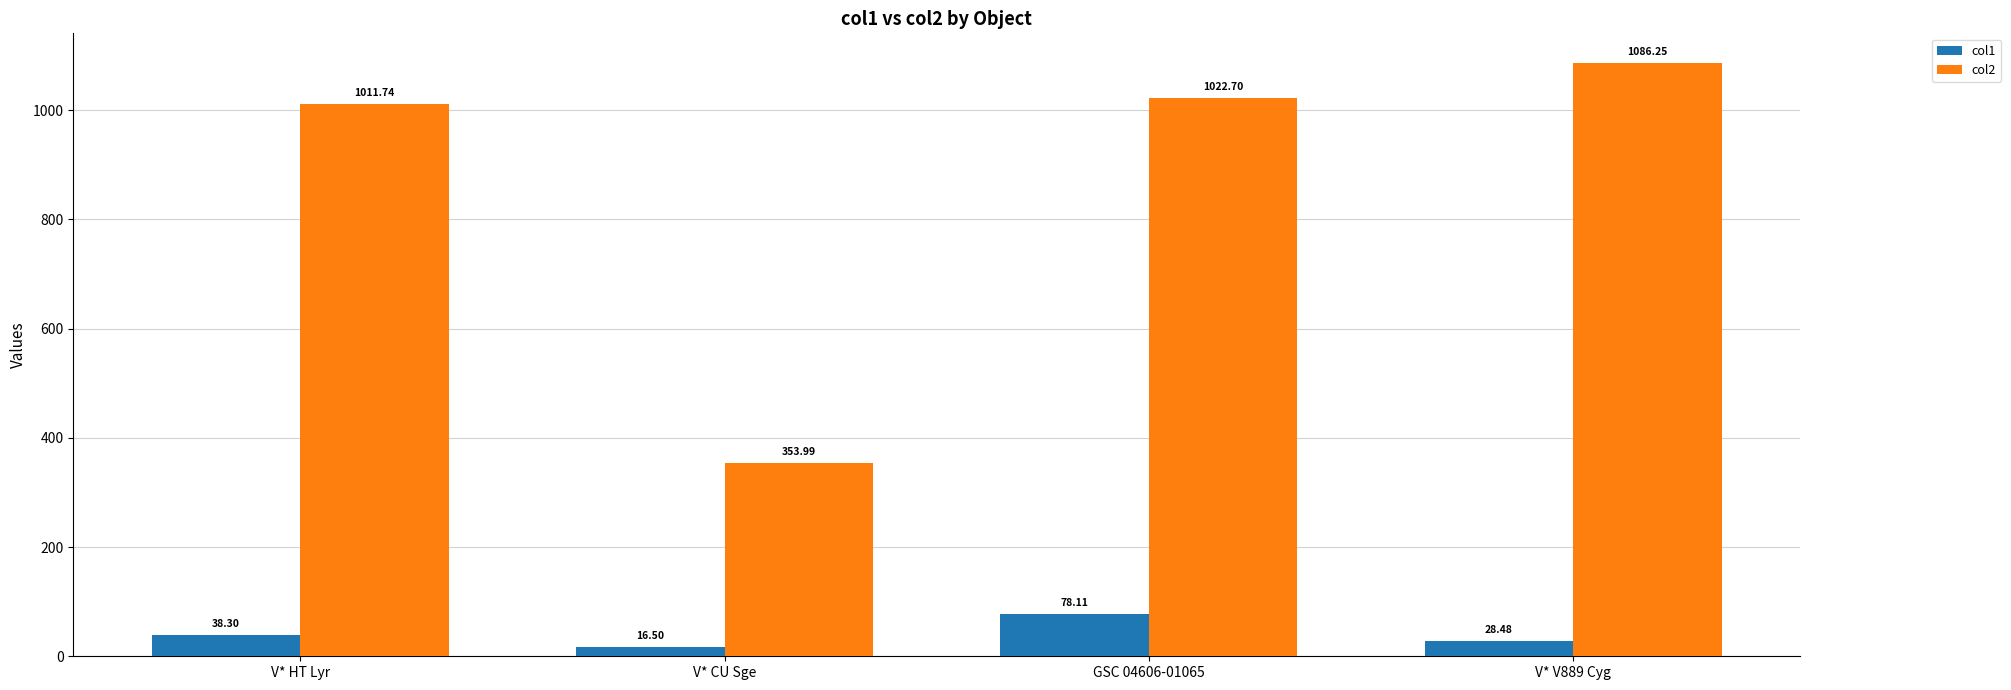

At how many categories does at least one series exceed 786?

3